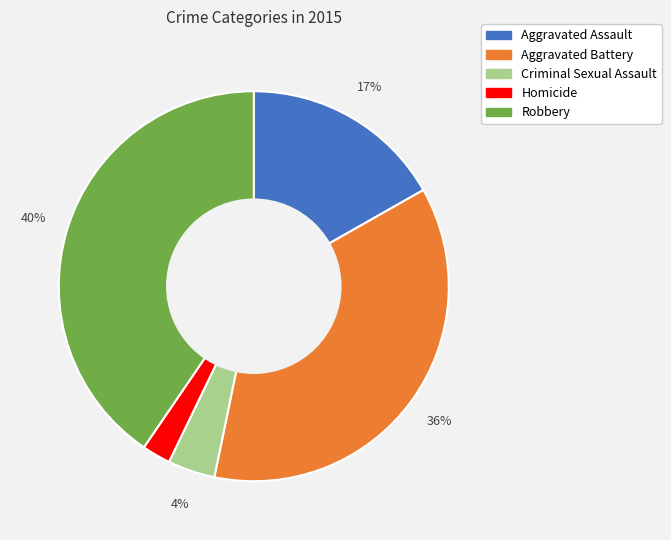

To the nearest percent, what percentage of the pie is Criminal Sexual Assault?

4%